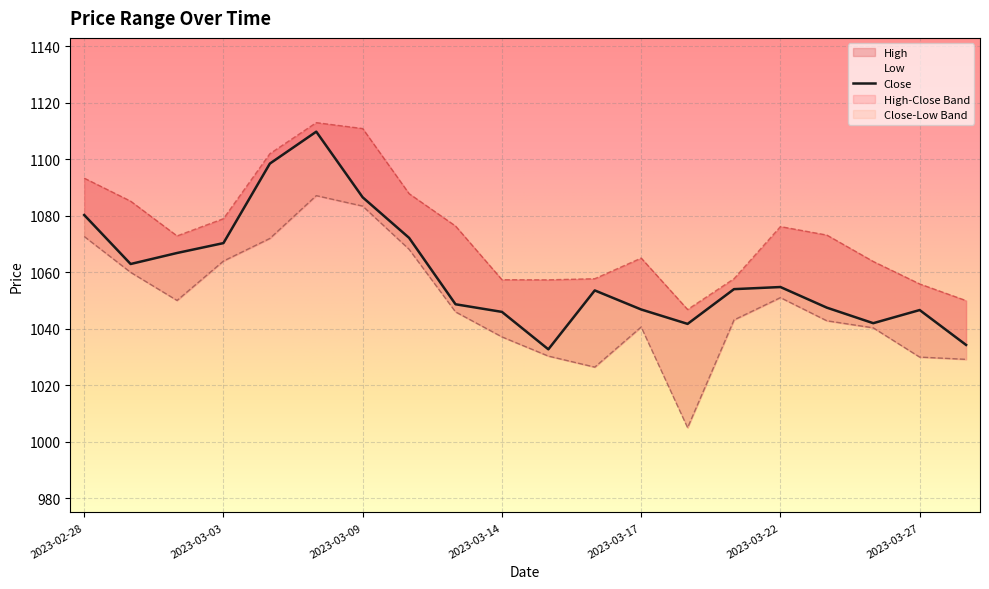

What is the value of the High point at the 16th from the left?

1076.2